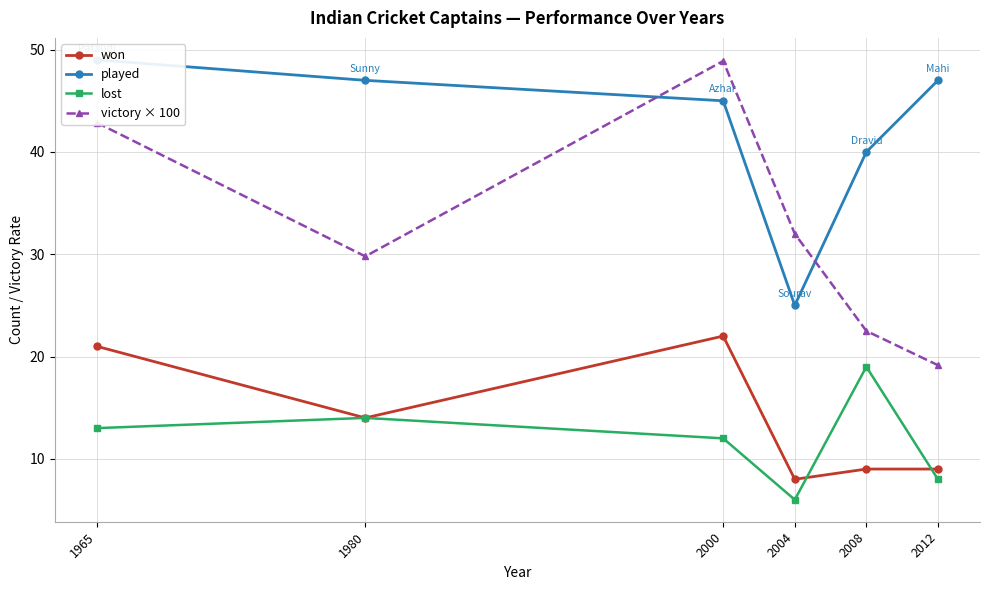

At how many categories does at least one series exceed 48?

2